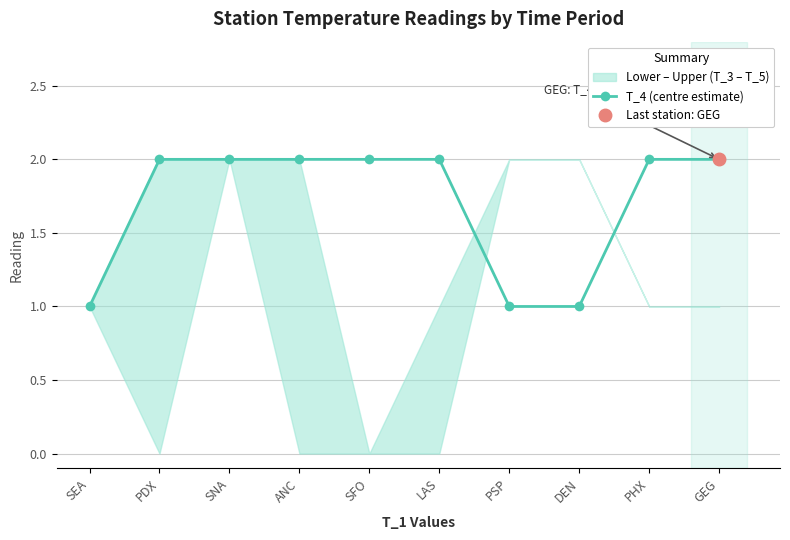

Where is the data nearest to the value 1?

SEA